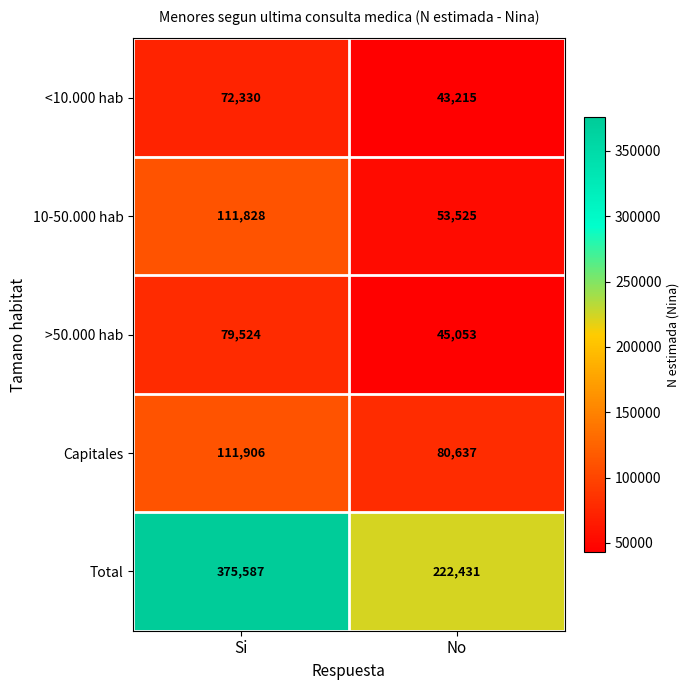

Which series has the largest total across all categories?

Total